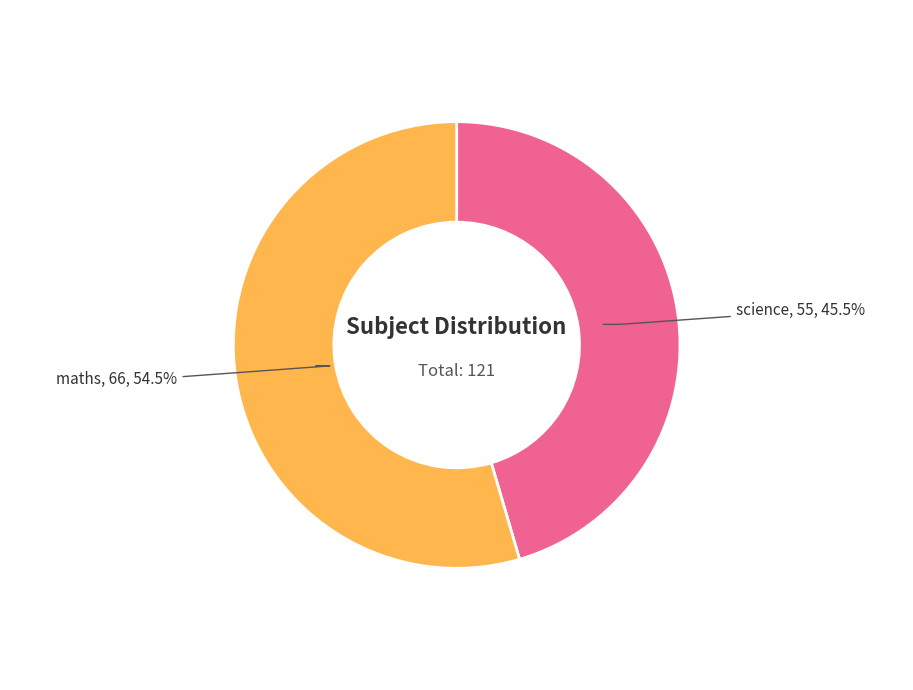

What is the ratio of the value at science to the value at maths?

0.8